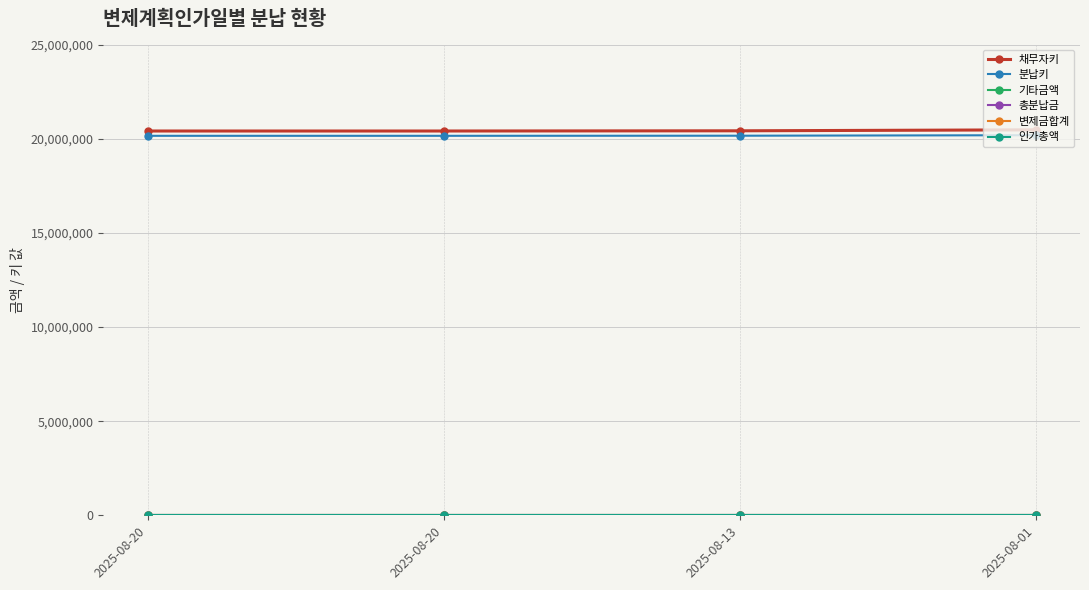

What is the total value across all series at 2025-08-01?

40659144